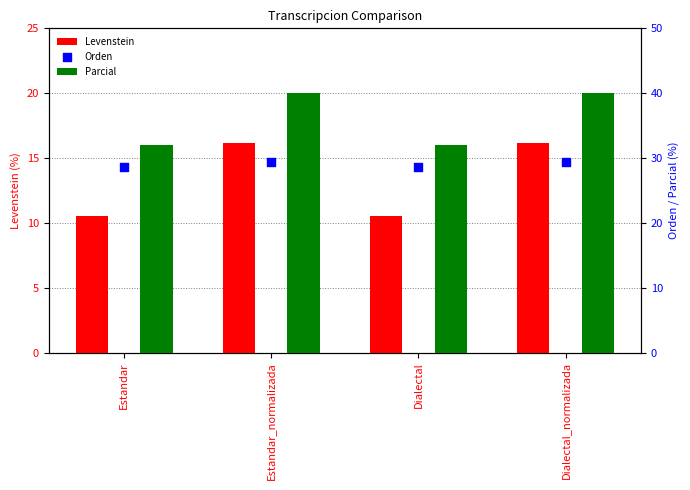

Which series has the largest Y range (max minus min)?

Parcial